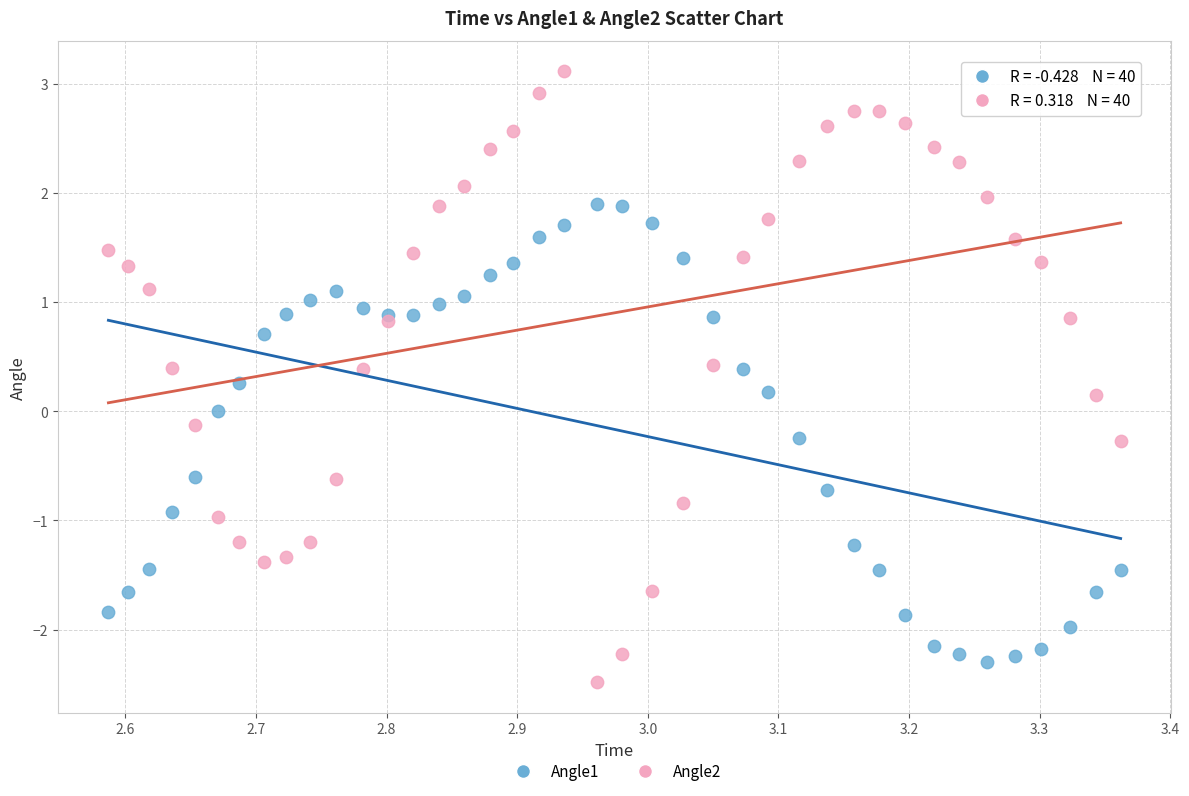

Which series reaches the maximum Y coordinate?

Angle2